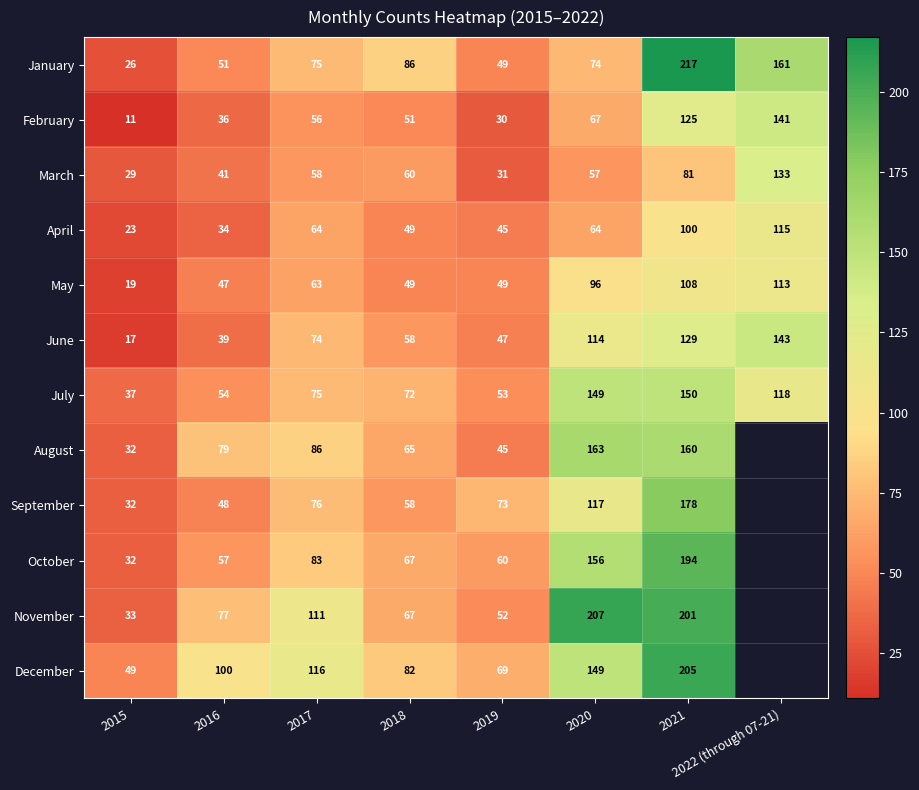

List the labels in order of July value, smallest first.

2015, 2019, 2016, 2018, 2017, 2022 (through 07-21), 2020, 2021